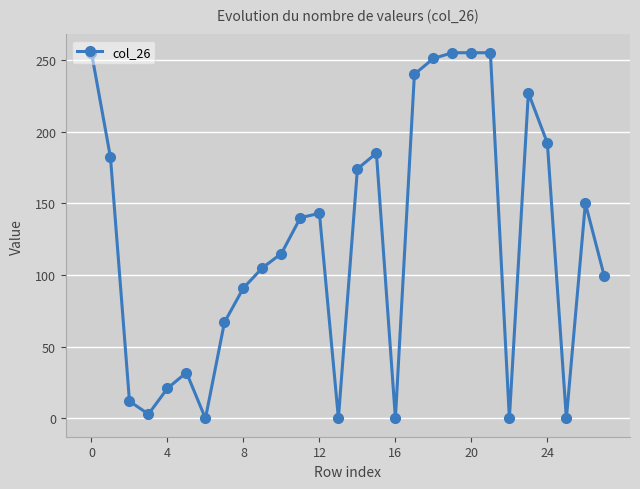

True or false: there are more than 2 points higher than both neighbors.

True